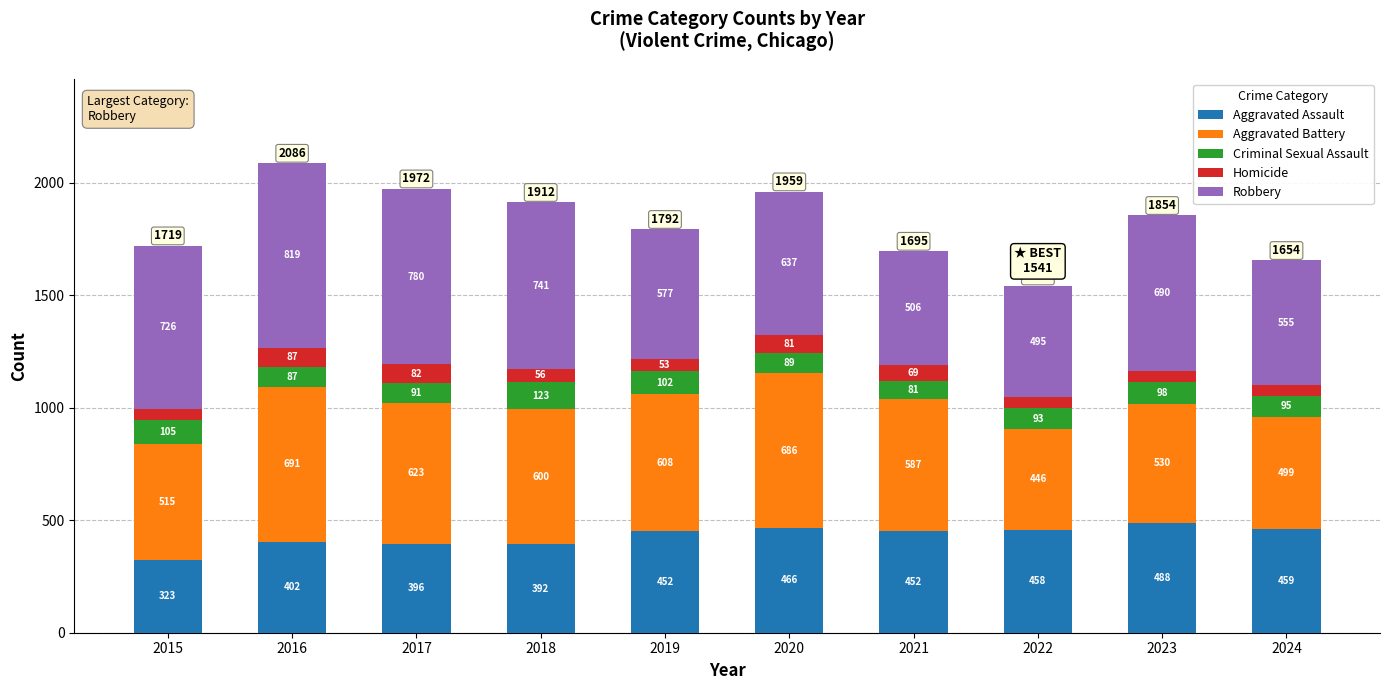

How many distinct data groups are displayed?

5